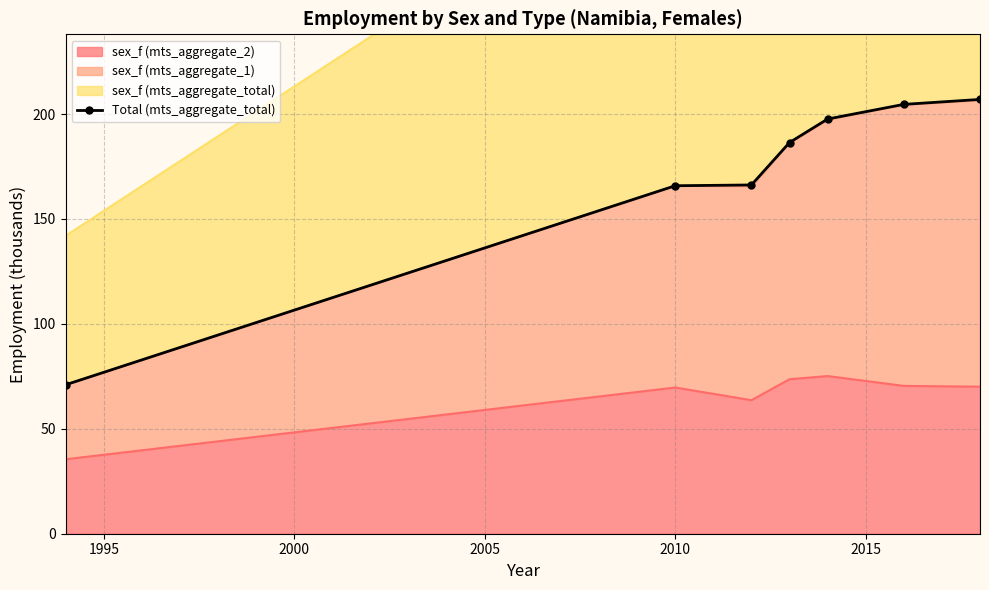

What is the greatest value displayed?

207.0